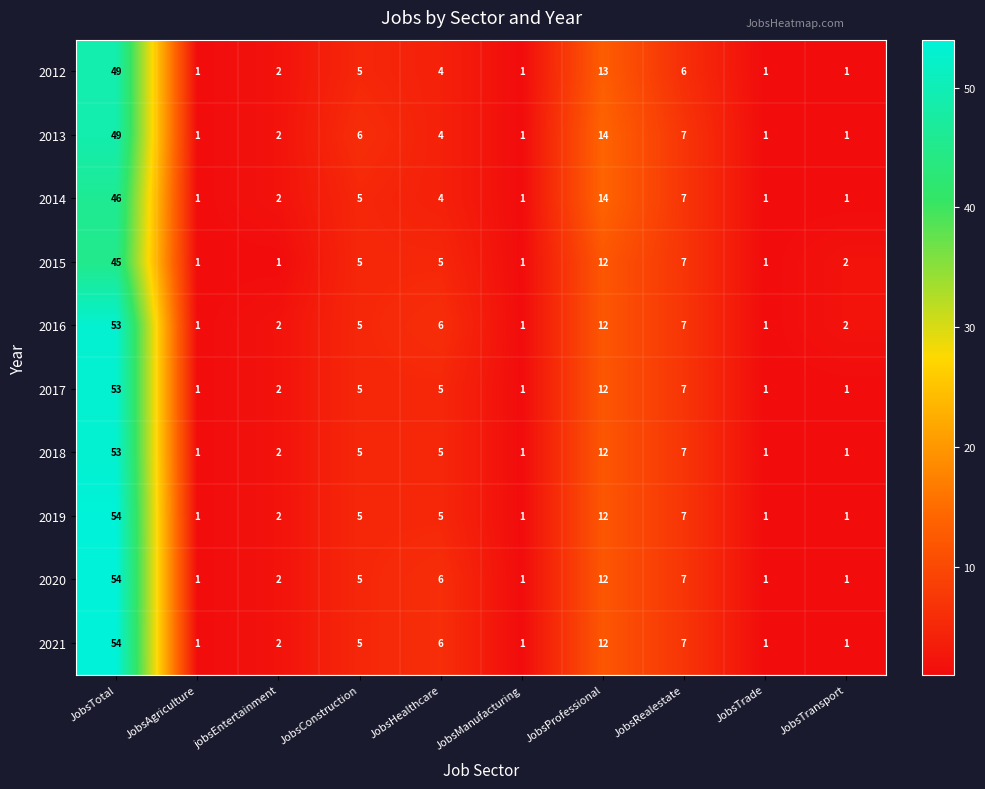

Where does the 2013 series first go above 4?

JobsTotal